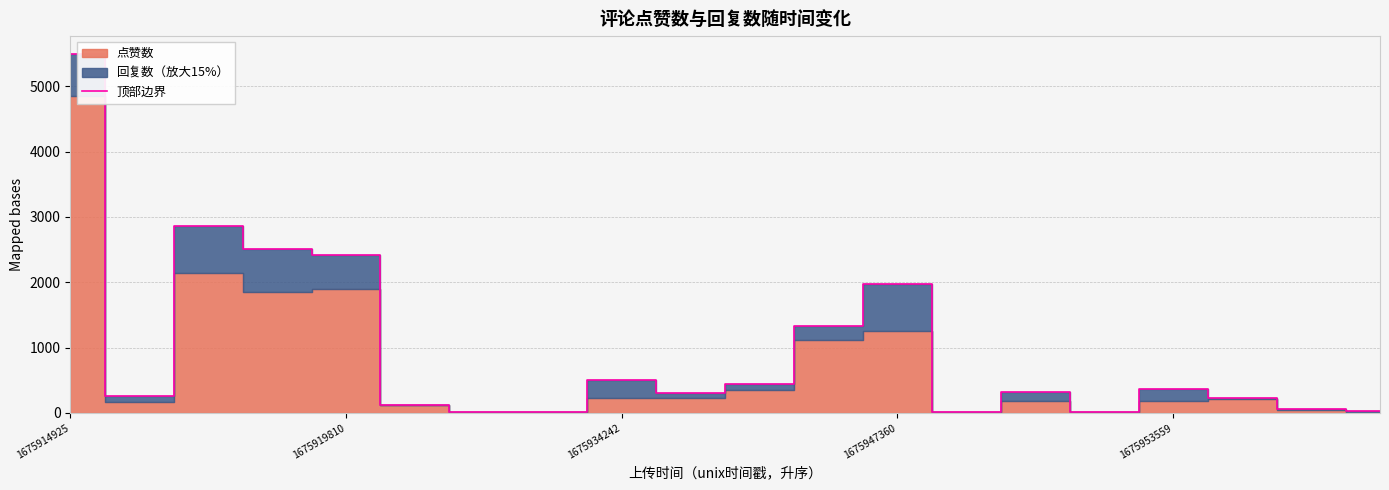

Is it true that 顶部边界 equals 184.3 at 1675953559?

False